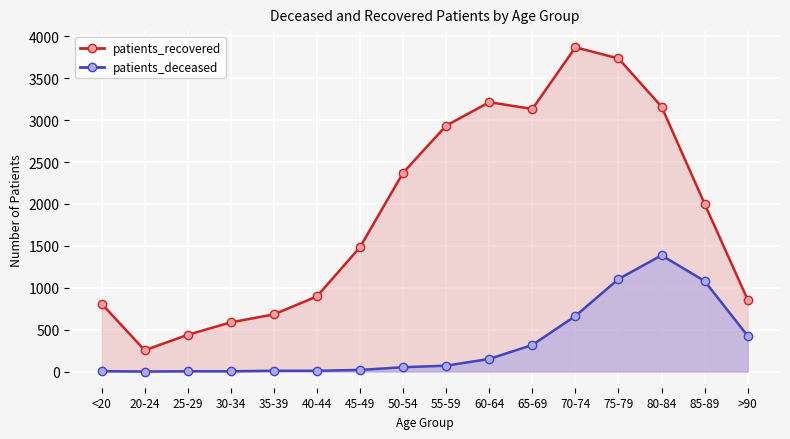

Reading left to right, what are all the values shown in this chart?

patients_recovered: <20=810	20-24=254	25-29=438	30-34=587	35-39=682	40-44=897	45-49=1485	50-54=2373	55-59=2935	60-64=3215	65-69=3134	70-74=3870	75-79=3737	80-84=3162	85-89=2001	>90=857
patients_deceased: <20=4	20-24=0	25-29=3	30-34=3	35-39=9	40-44=9	45-49=19	50-54=51	55-59=70	60-64=150	65-69=317	70-74=663	75-79=1104	80-84=1387	85-89=1080	>90=425